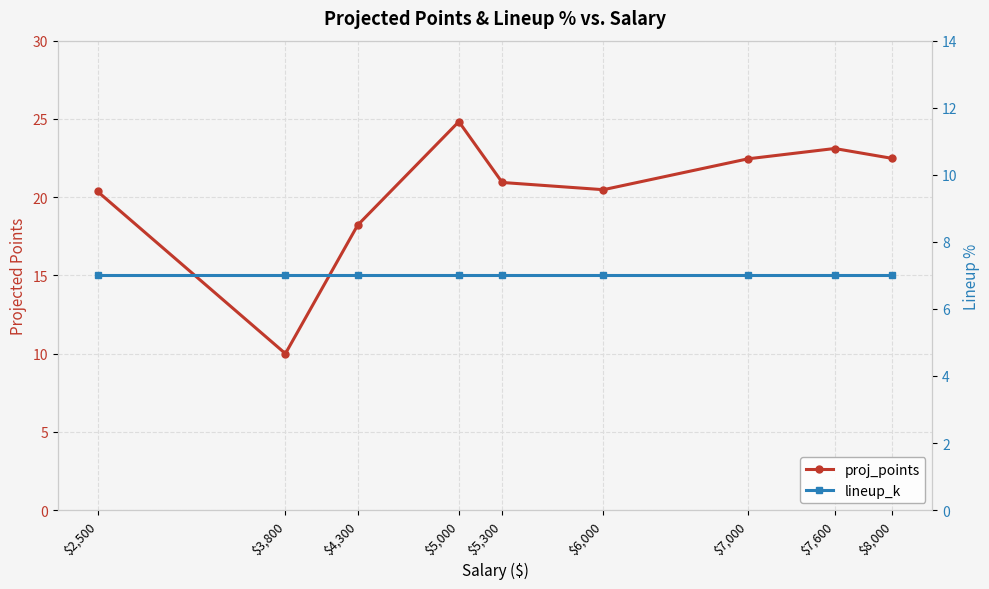

How many data points does each series have?

9